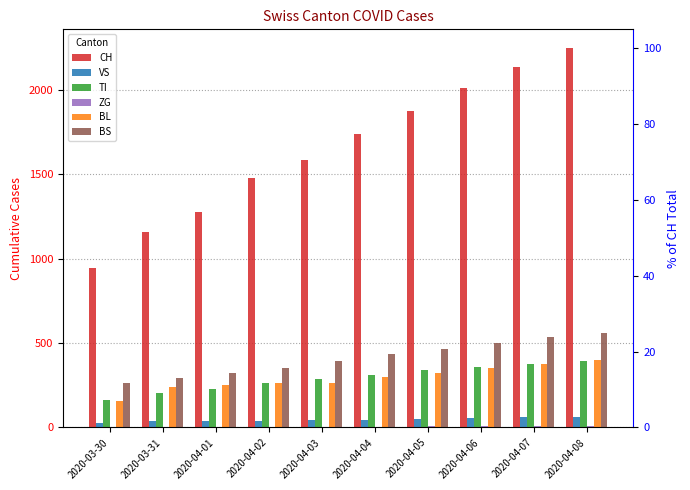

Which category has the lowest value in the BS series?

2020-03-30